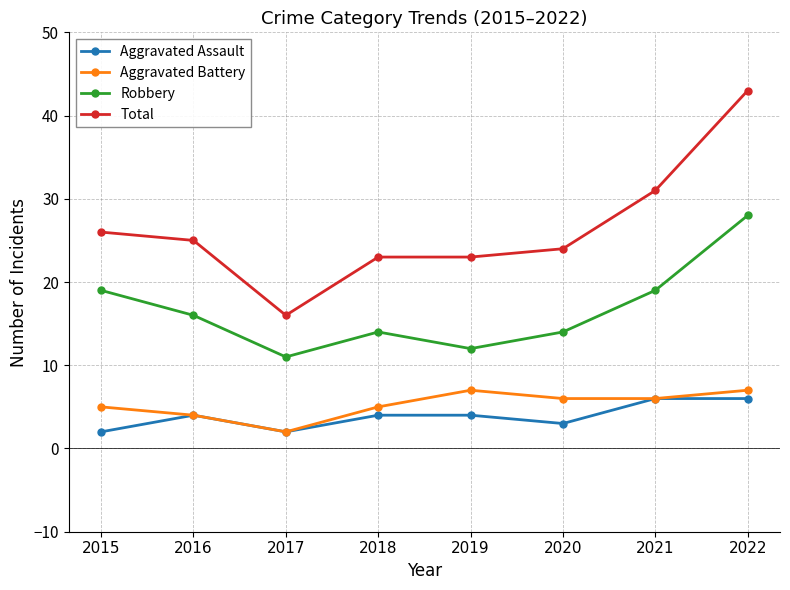

How many series are shown in this chart?

4